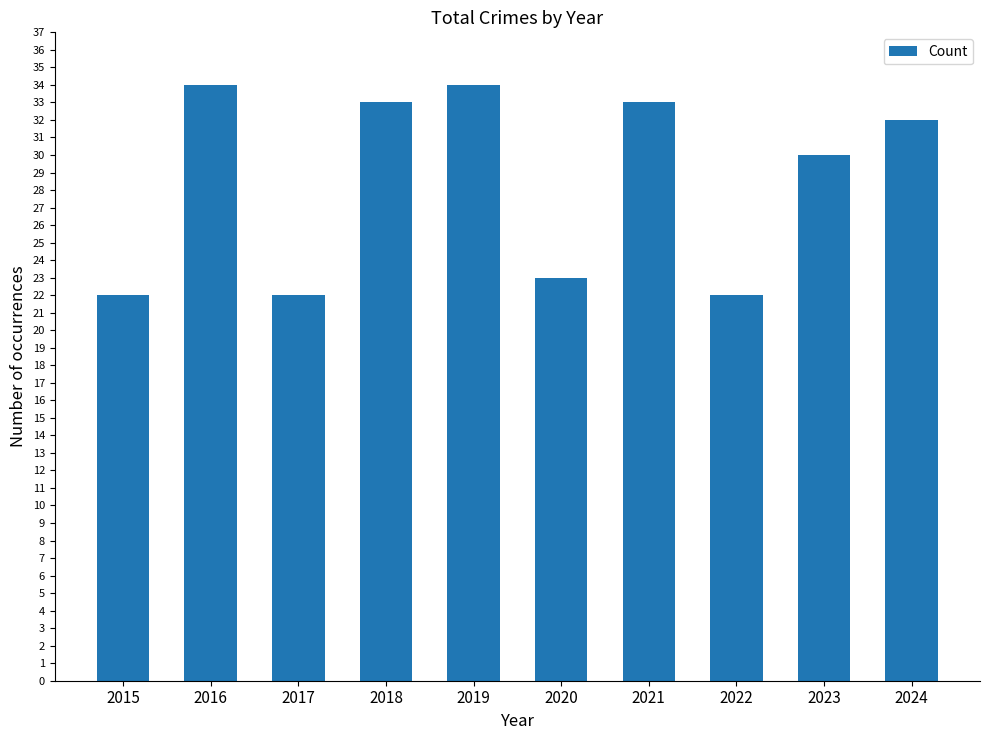

The value at 2017 is 14. True or false?

False